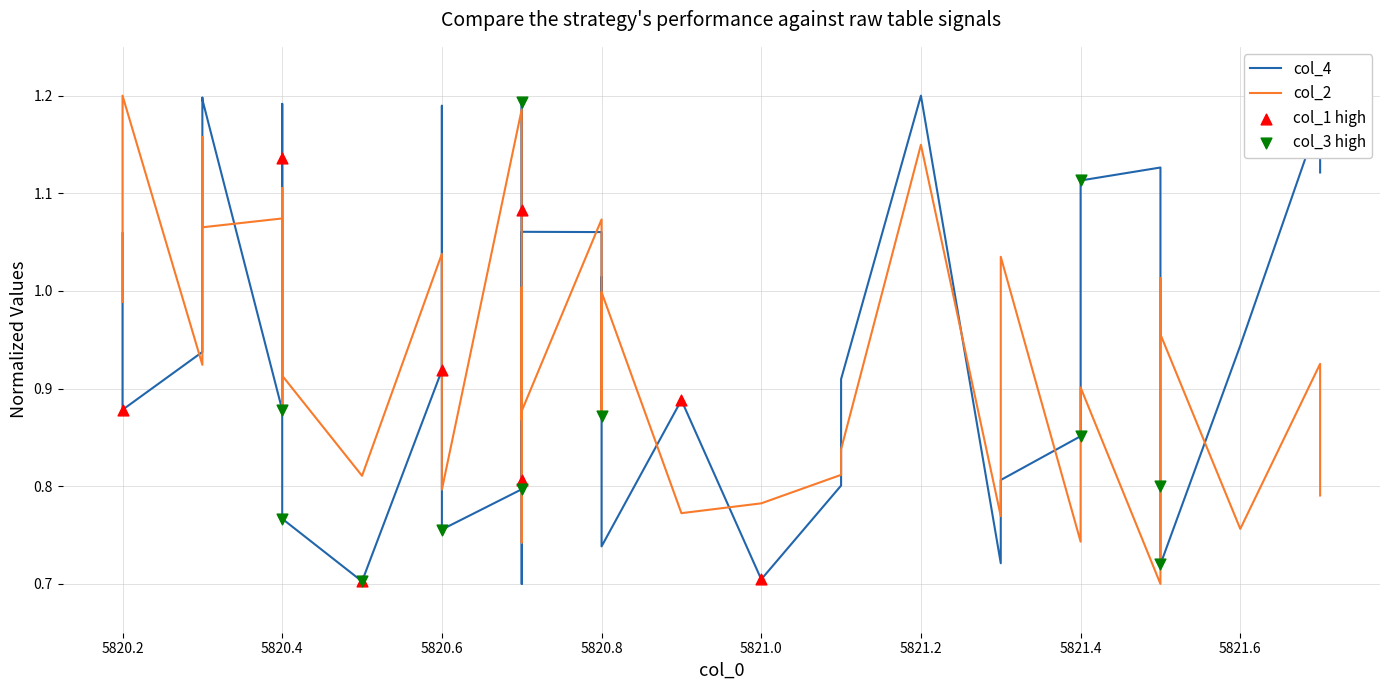

Which series has the largest total across all categories?

col_4